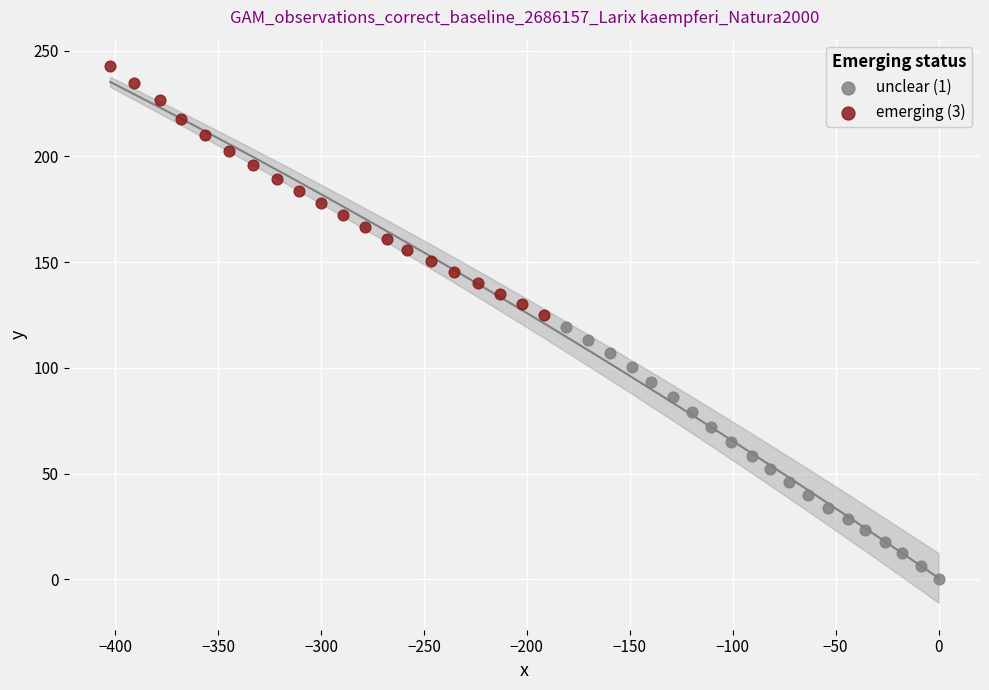

What are all the series names shown in the legend?

unclear (1), emerging (3)